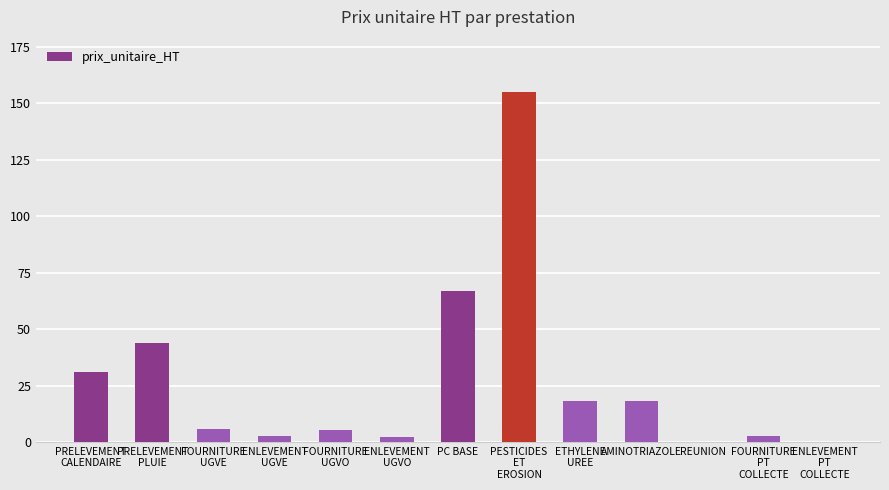

At which label is the value closest to 77?

PC BASE